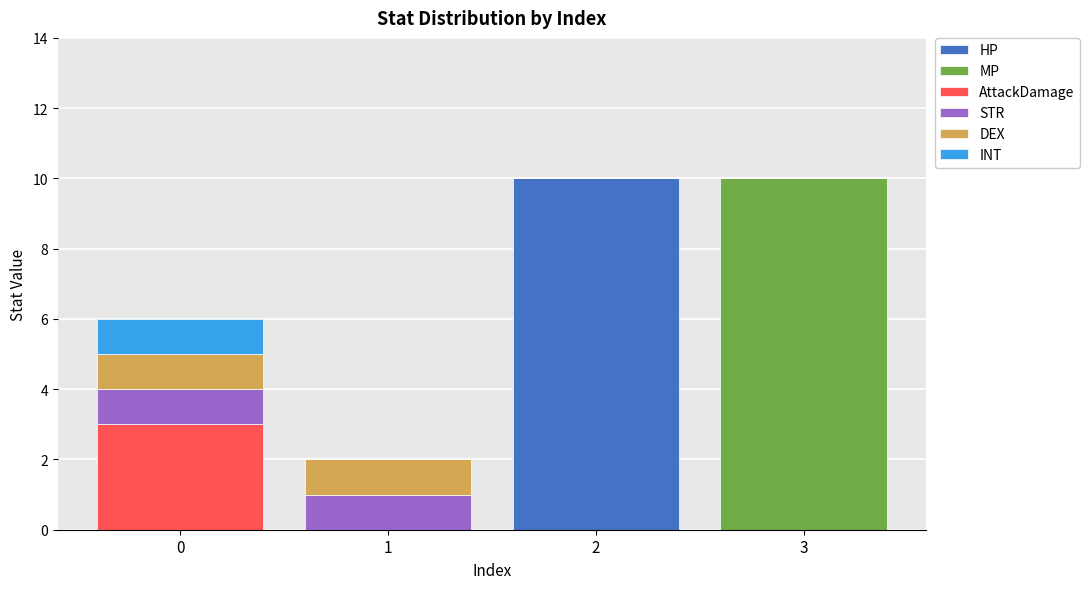

The value of HP at 2 is 10. True or false?

True